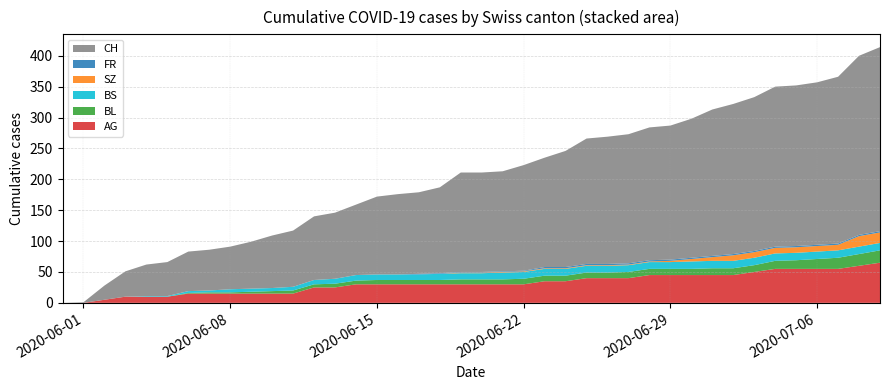

Reading left to right, list all the values displayed in this chart.

AG: 0	0	5	10	10	10	15	15	15	15	15	15	25	25	30	30	30	30	30	30	30	30	30	35	35	40	40	40	45	45	45	45	45	50	55	55	55	55	60	65
BL: 0	0	0	0	0	0	1	2	2	3	4	5	5	6	6	7	7	7	7	8	8	8	9	9	9	9	9	10	10	10	10	11	11	11	13	14	16	18	19	20
BS: 0	0	0	0	1	1	3	3	5	5	5	6	7	8	9	9	9	9	10	10	10	11	11	11	11	11	11	11	11	11	12	12	12	12	12	12	12	12	12	12
SZ: 0	0	0	0	0	0	0	0	0	0	0	0	0	0	0	0	0	0	0	1	1	1	1	1	1	1	1	1	1	2	4	6	9	9	9	9	9	9	17	17
FR: 0	0	0	0	0	0	0	0	0	0	0	0	0	0	0	0	0	1	1	1	1	1	1	2	2	2	2	2	2	2	2	2	2	2	2	2	2	2	2	2
CH: 0	1	23	41	51	55	64	66	69	76	85	91	103	107	114	126	130	132	139	161	161	162	171	177	188	203	206	209	215	217	225	237	243	249	259	260	263	270	290	298